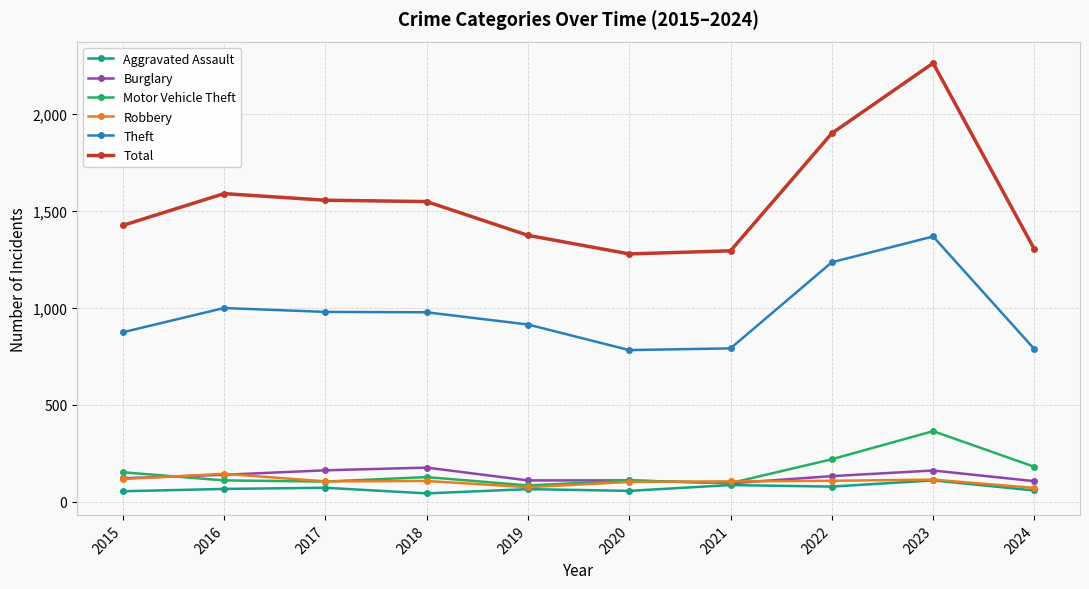

How many values in the Theft series are below 977?

5